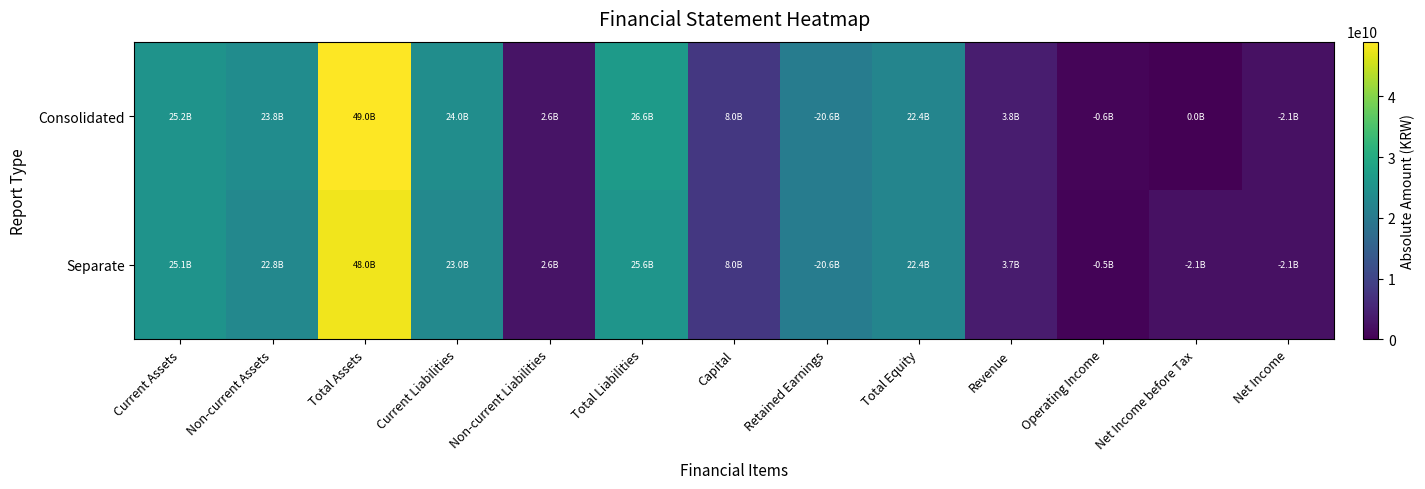

Count the number of categories in the chart.

13